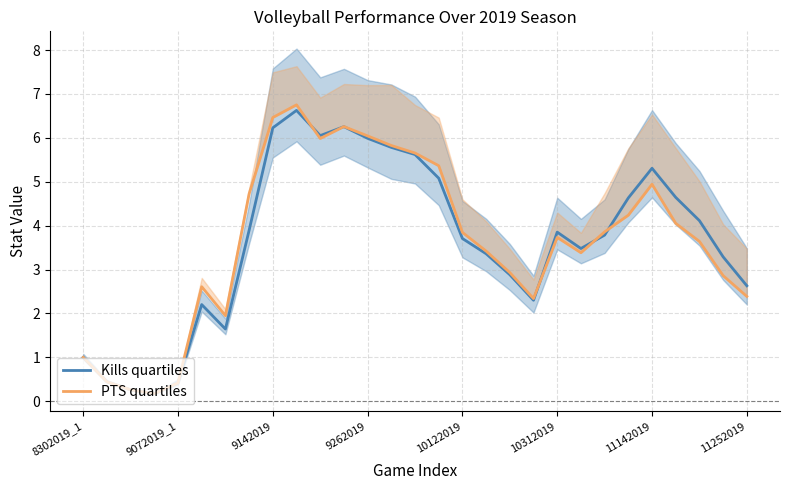

What is the sum of the Kills quartiles values at 24 and 19?

7.6